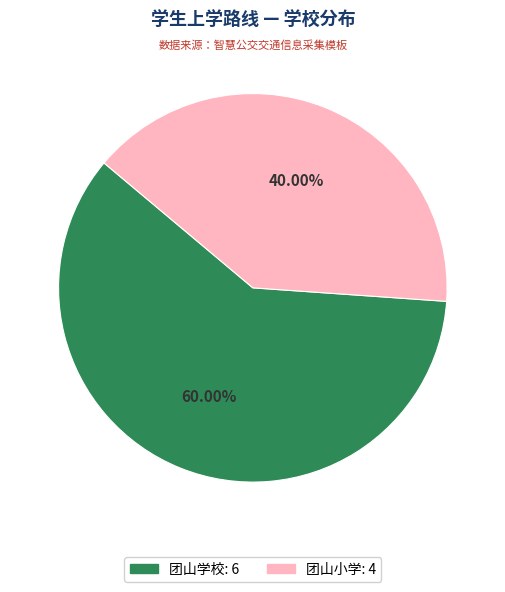

To the nearest percent, what is the average slice percentage?

50%